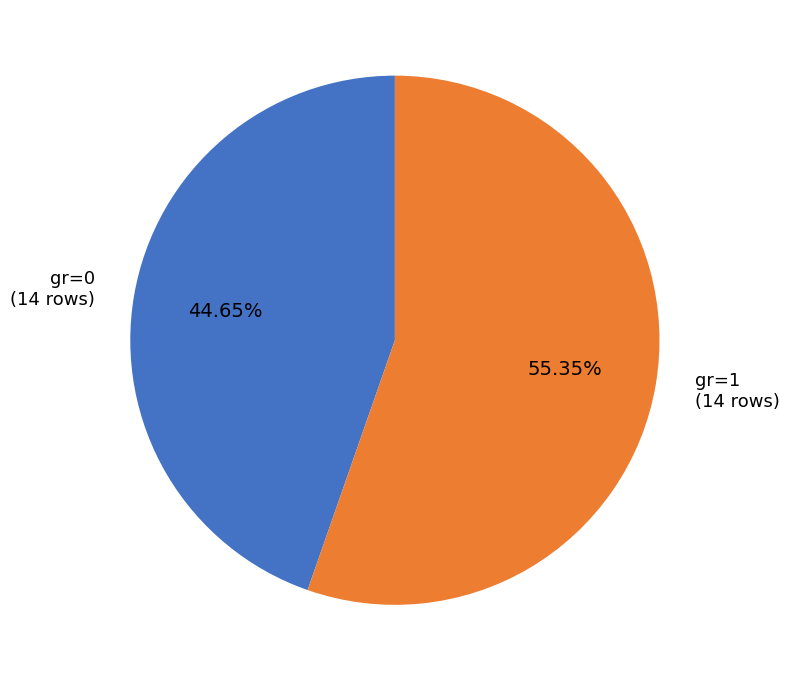

Does any single category account for the majority?

Yes